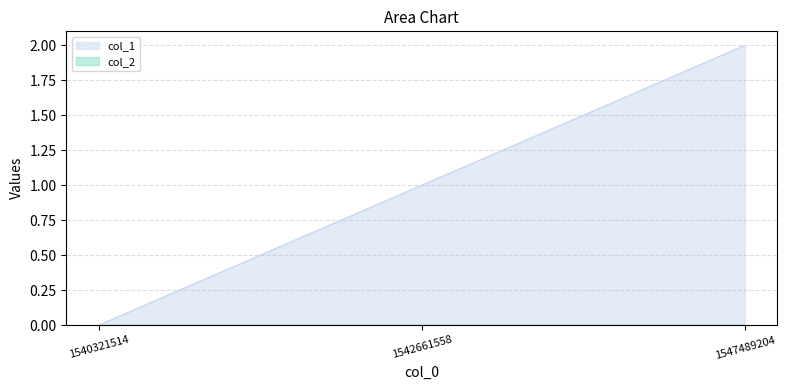

Rank the categories by value from lowest to highest.

1540321514, 1542661558, 1547489204